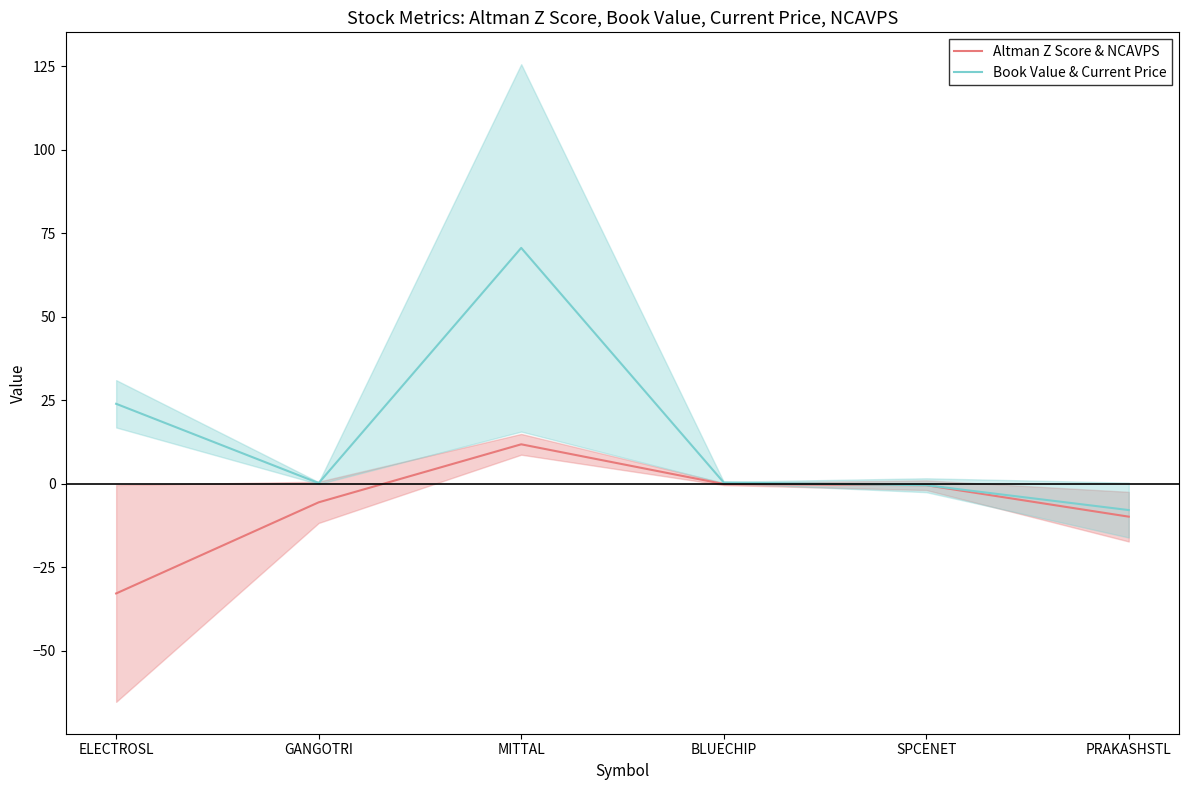

How many data points in Altman Z Score & NCAVPS are less than 0?

5